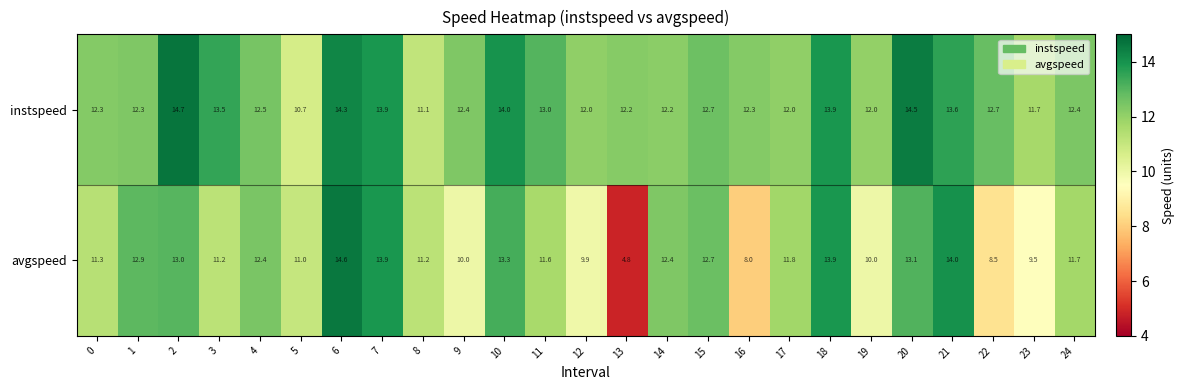

What is the difference between the maximum and minimum values in the instspeed series?

4.0